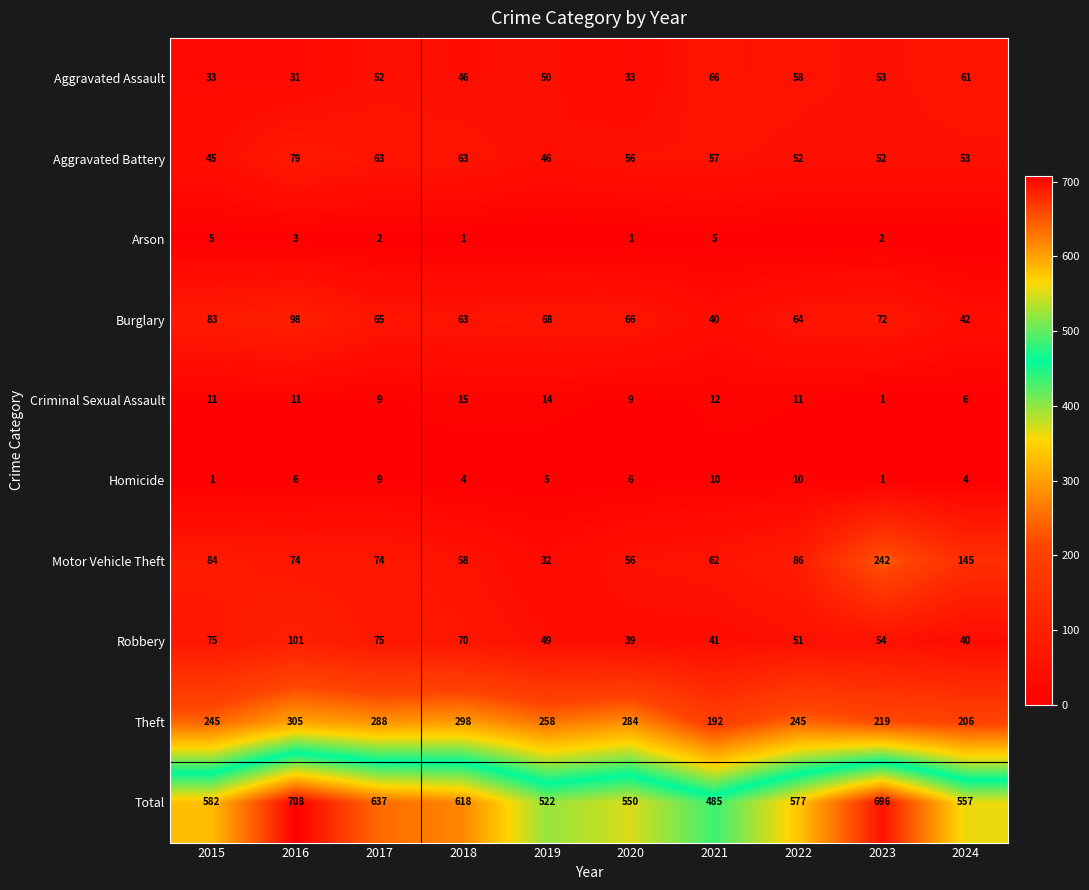

At 2021, list the series in order from smallest to largest.

Arson, Homicide, Criminal Sexual Assault, Burglary, Robbery, Aggravated Battery, Motor Vehicle Theft, Aggravated Assault, Theft, Total